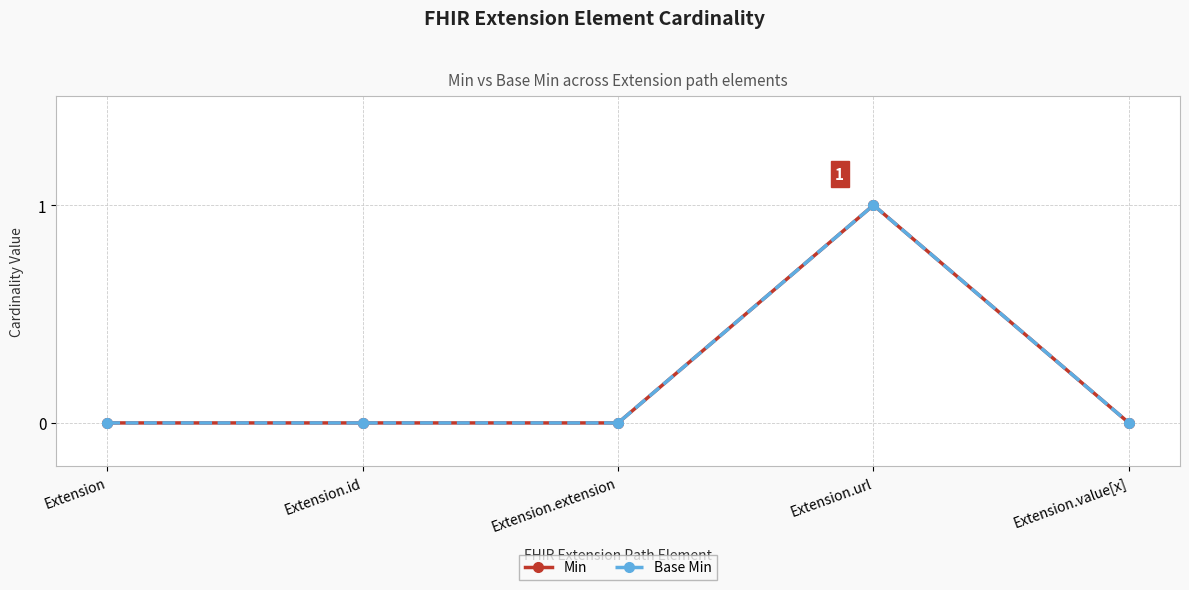

Where is the first local maximum for Base Min?

Extension.url